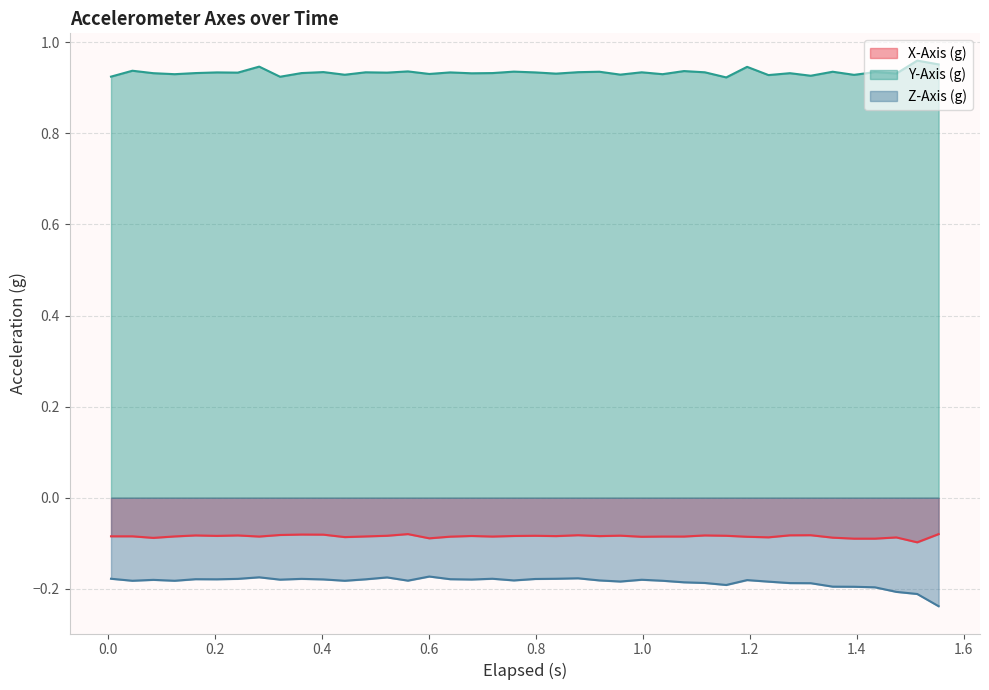

Which series has the widest spread of values?

Z-Axis (g)